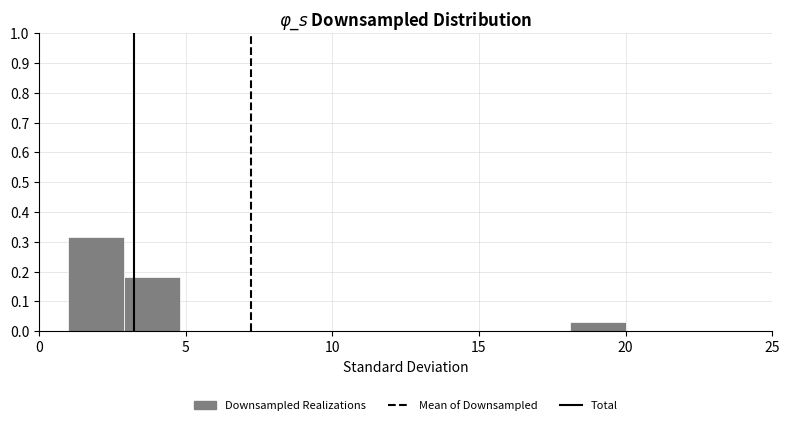

Read against the x-axis, roughly where is the centre of the tallest bar?

2.0